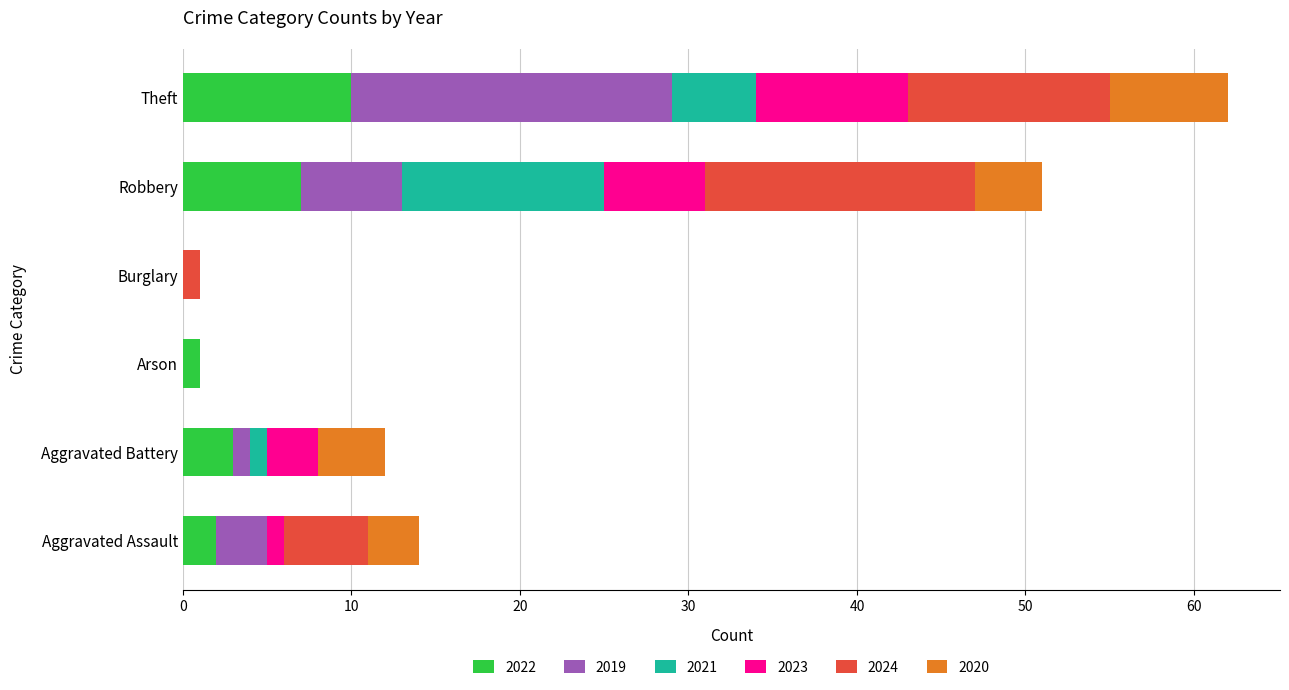

What is the approximate value of 2022 at Robbery?

7